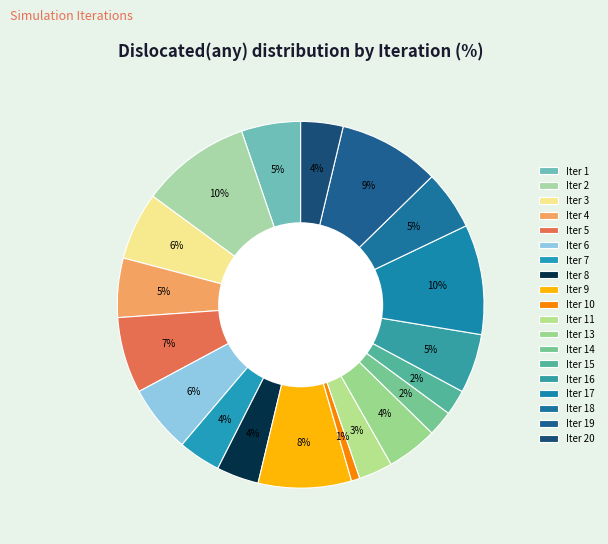

How many segments does this pie chart have?

19